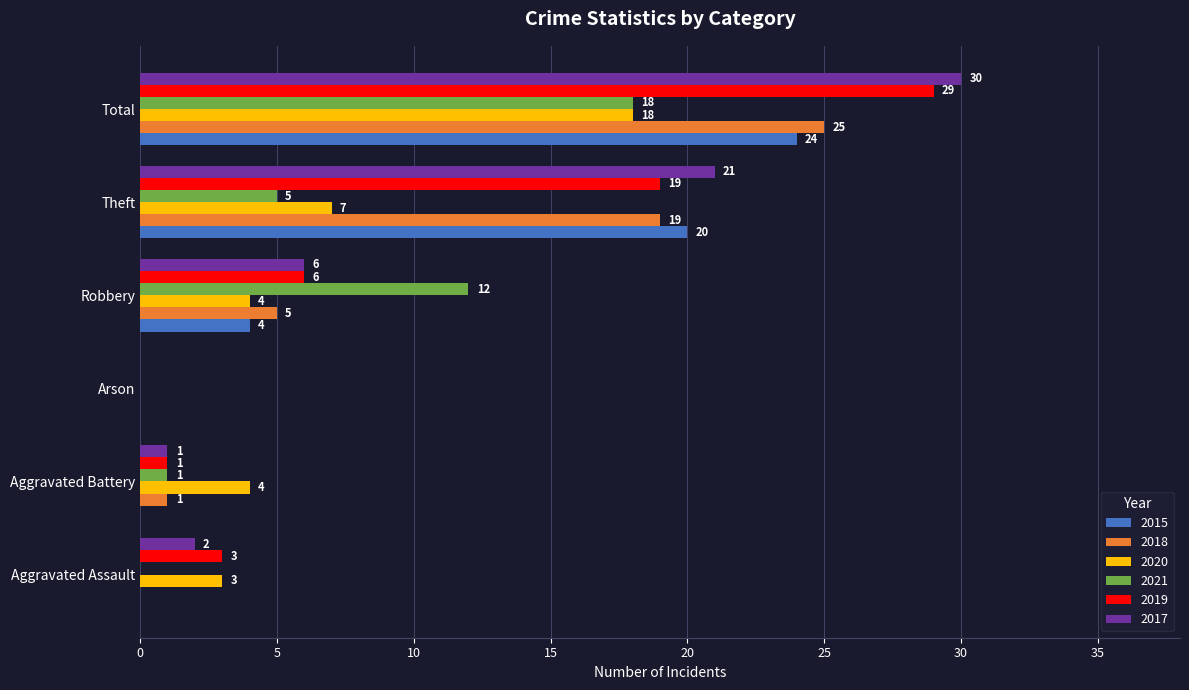

What is the total value across all series at Robbery?

37